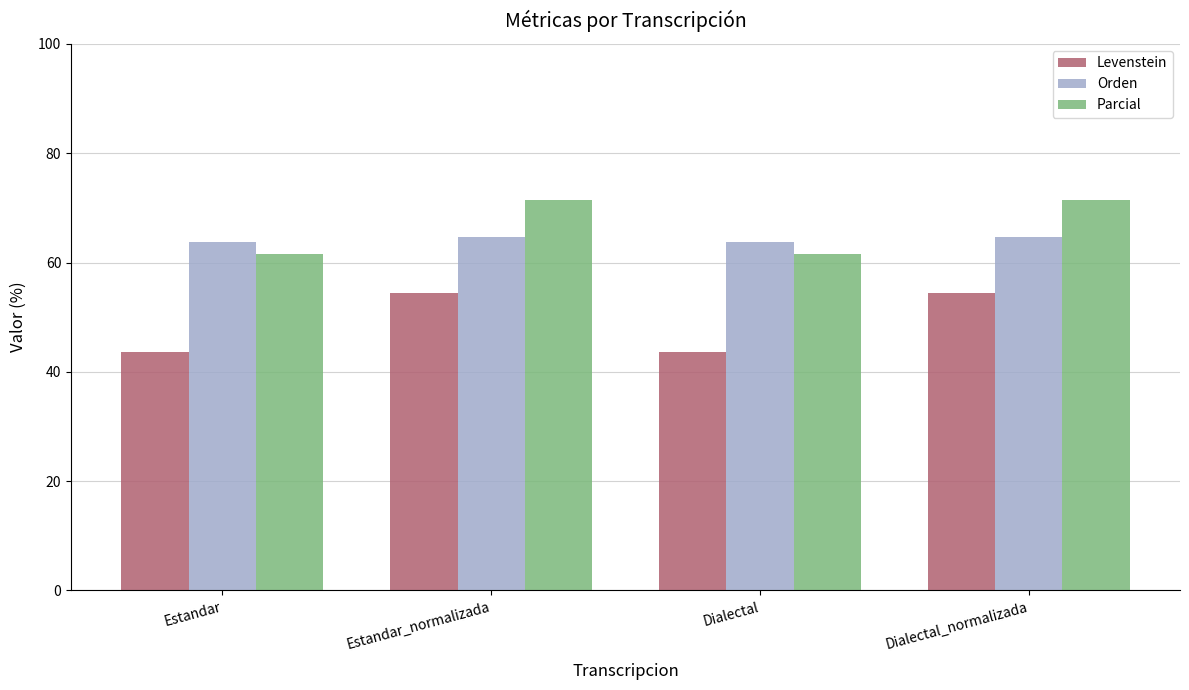

What is the average value of the Parcial series?

66.5